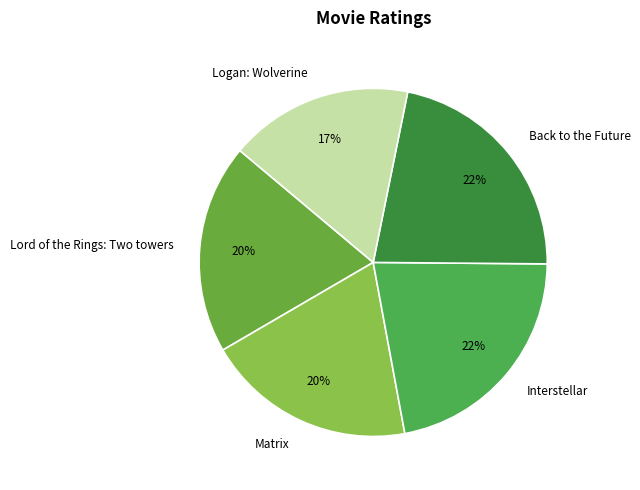

True or false: Back to the Future accounts for 36% of the total.

False